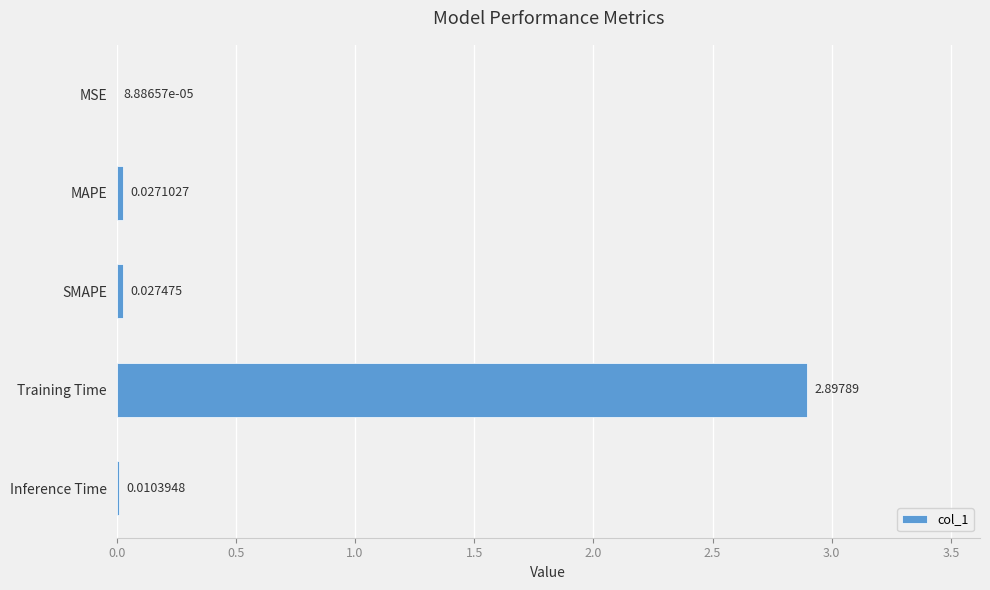

Which has a higher value, SMAPE or Training Time?

Training Time